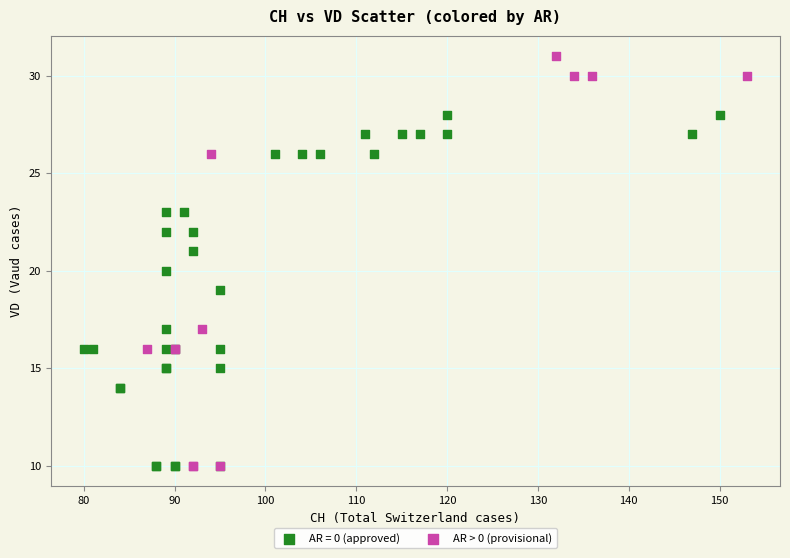

Which series has the largest Y range (max minus min)?

AR > 0 (provisional)